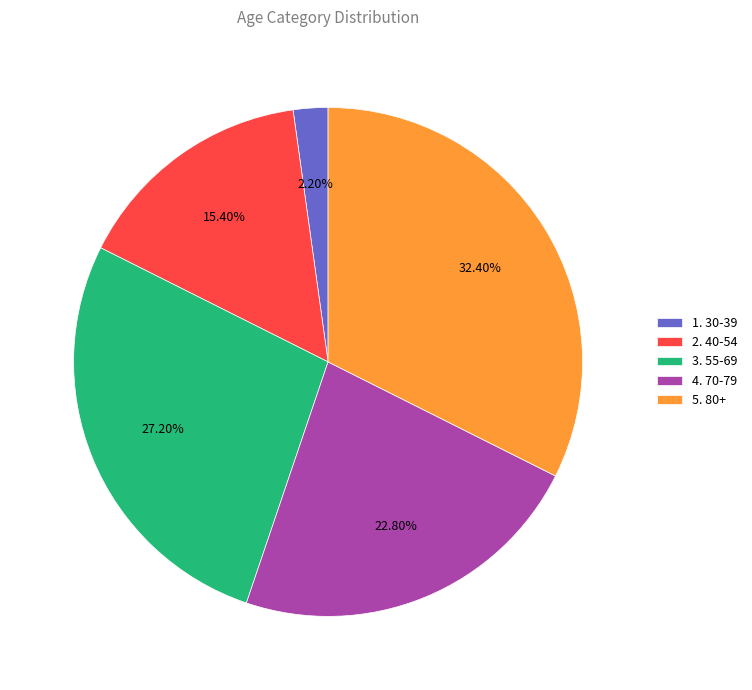

To the nearest percent, what percentage of the pie is 1. 30-39?

2%